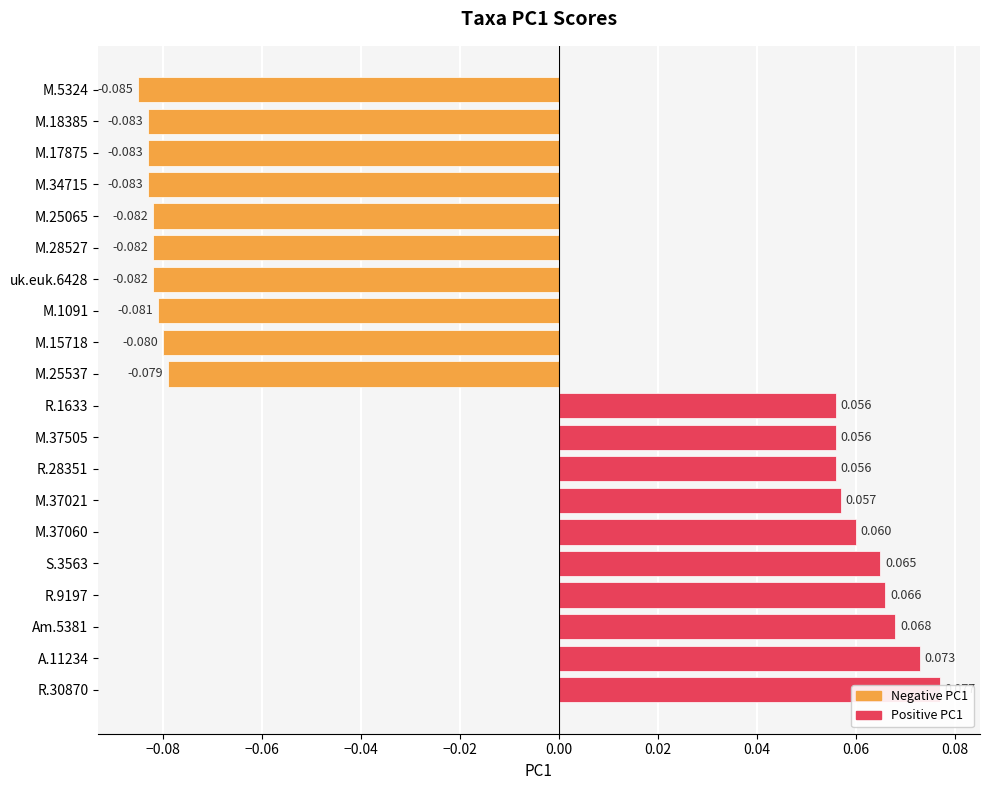

What is the smallest value displayed?

-0.1